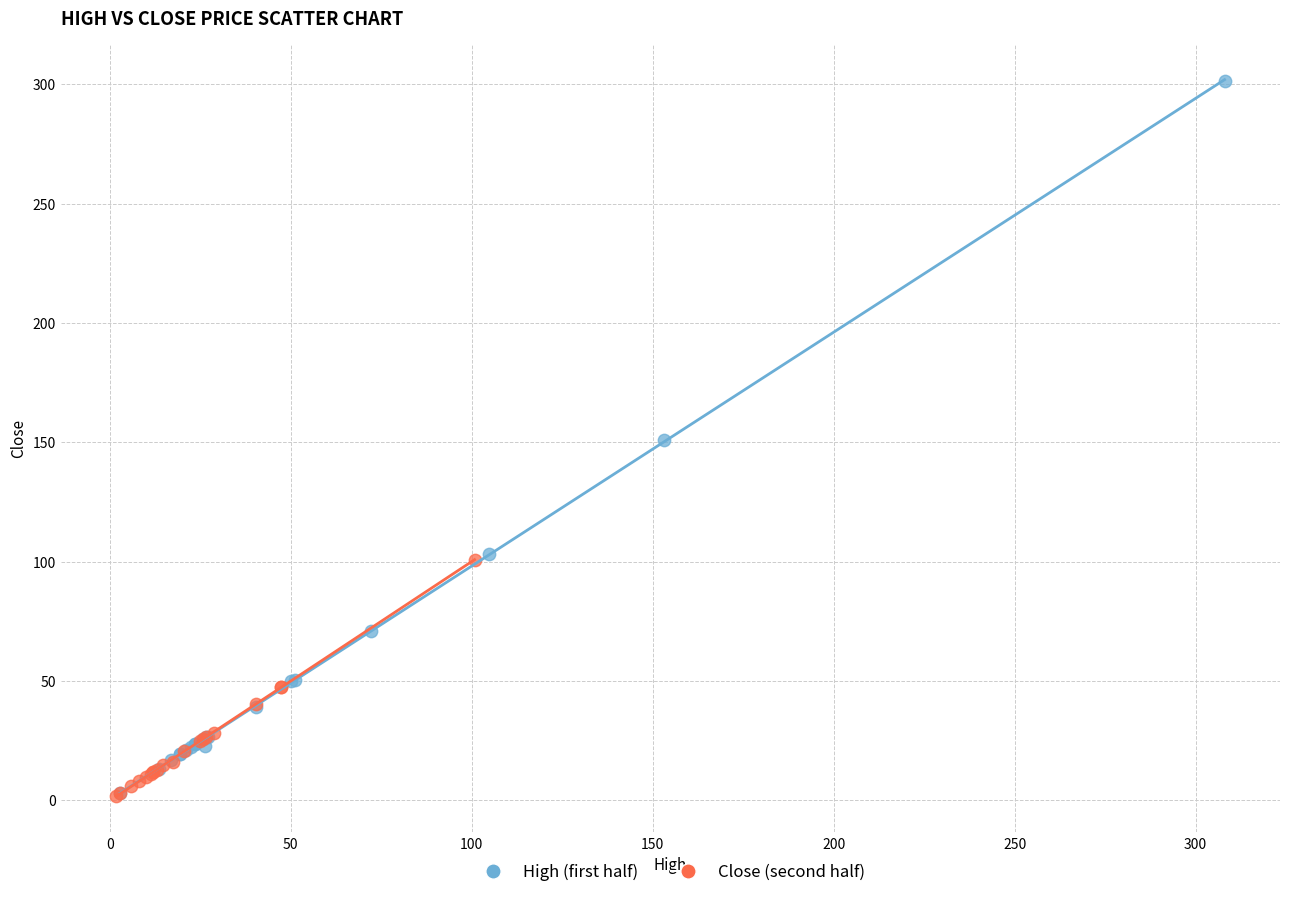

Which series has the widest spread of Y values?

High (first half)